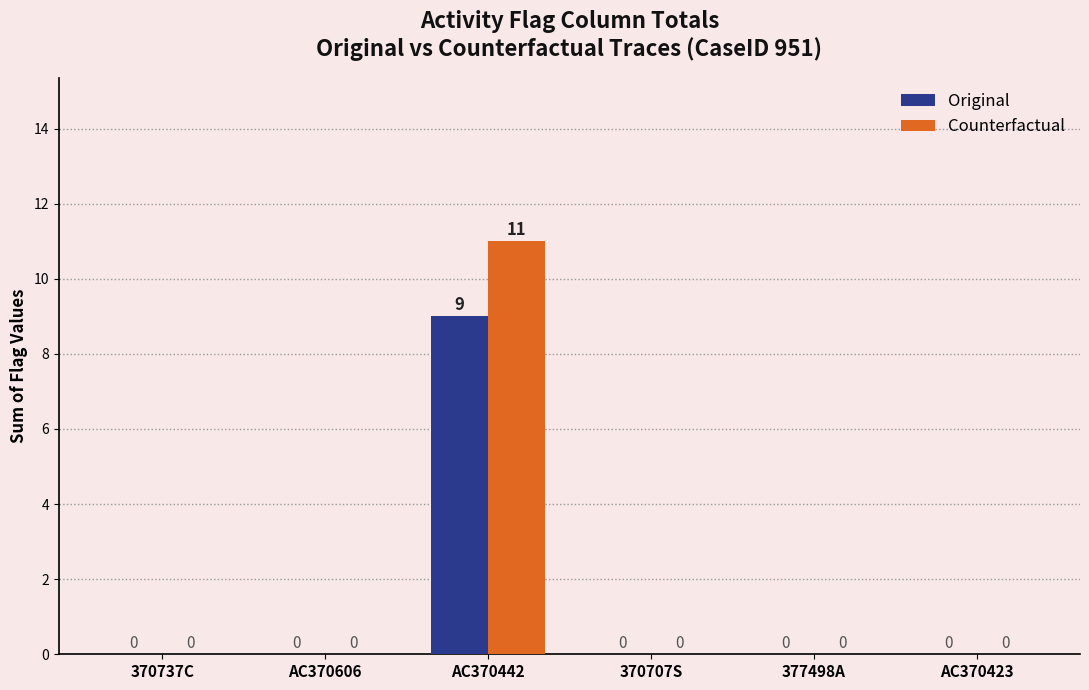

What is the sum of all Original values?

9